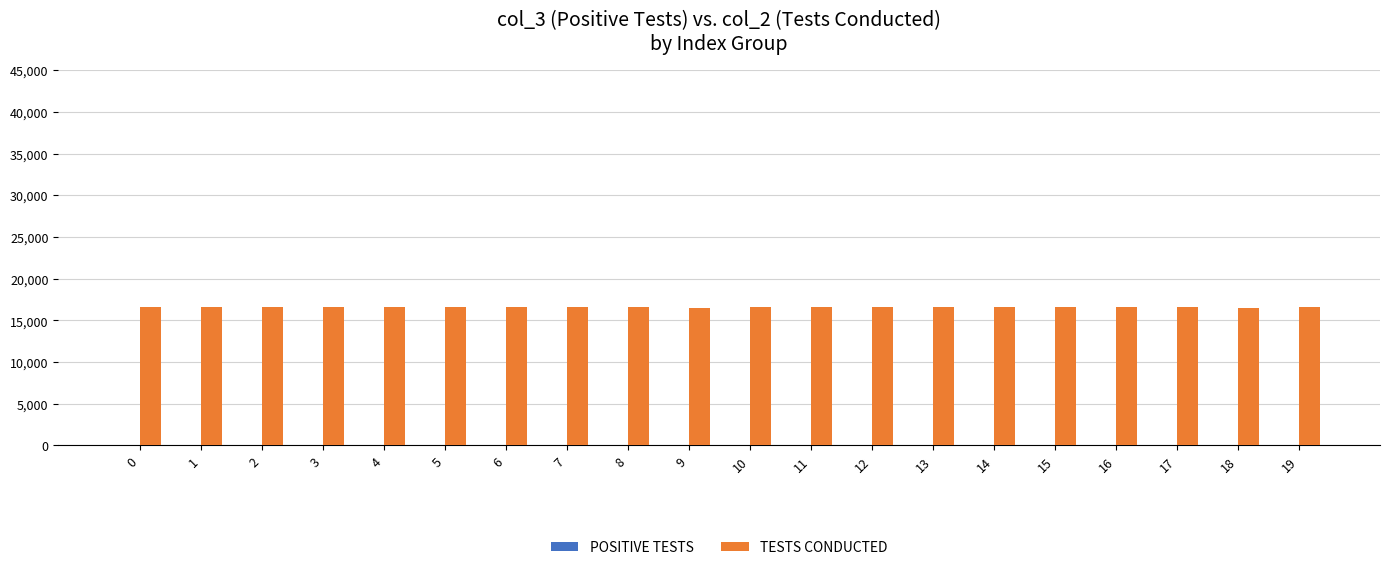

The TESTS CONDUCTED series shows 16610 at 0. True or false?

True